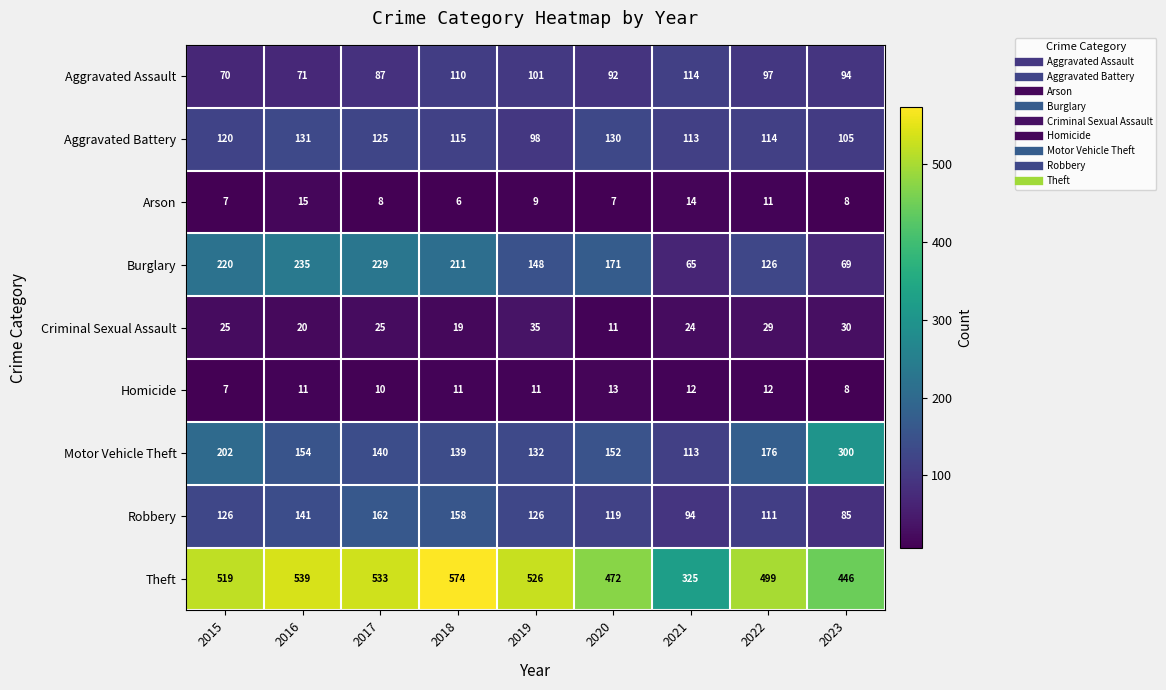

What is the difference between the highest and lowest values at 2020?

465